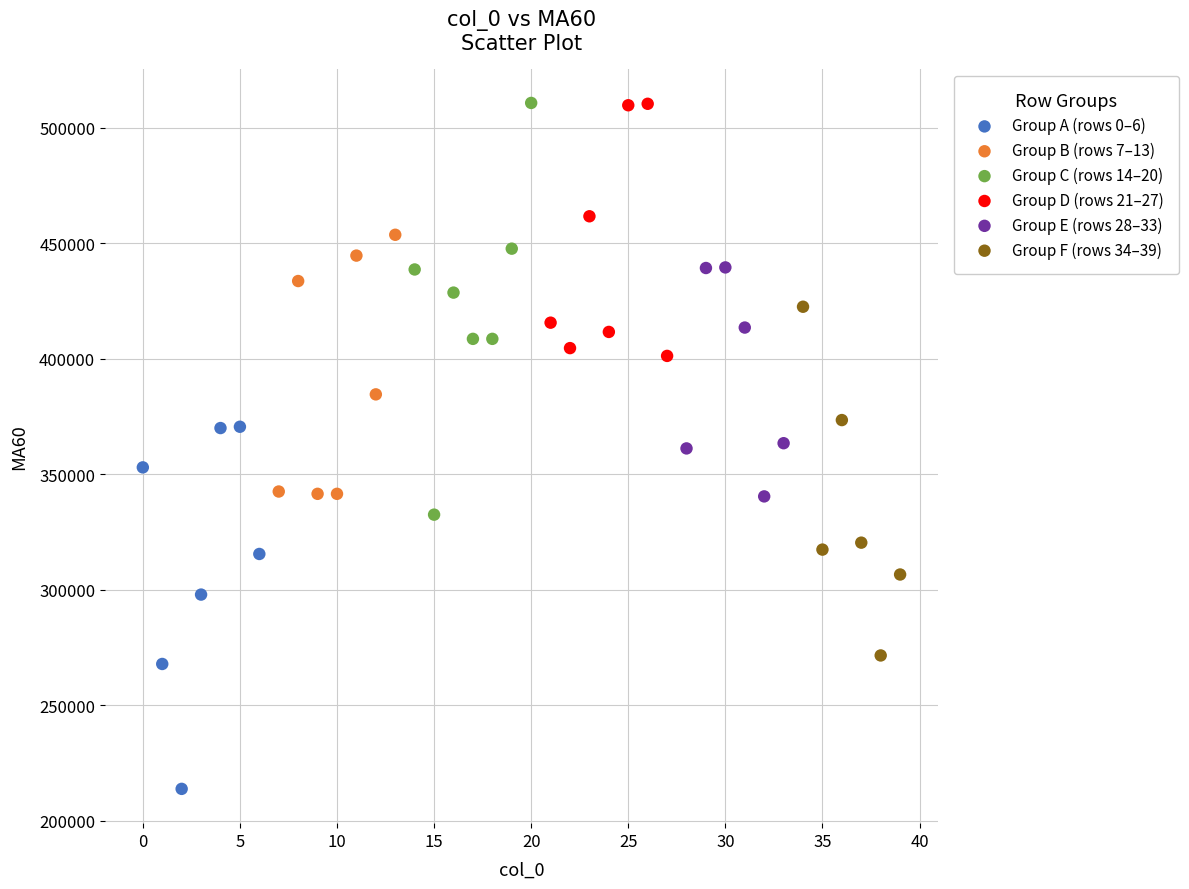

Which series contains the lowest Y value?

Group A (rows 0–6)